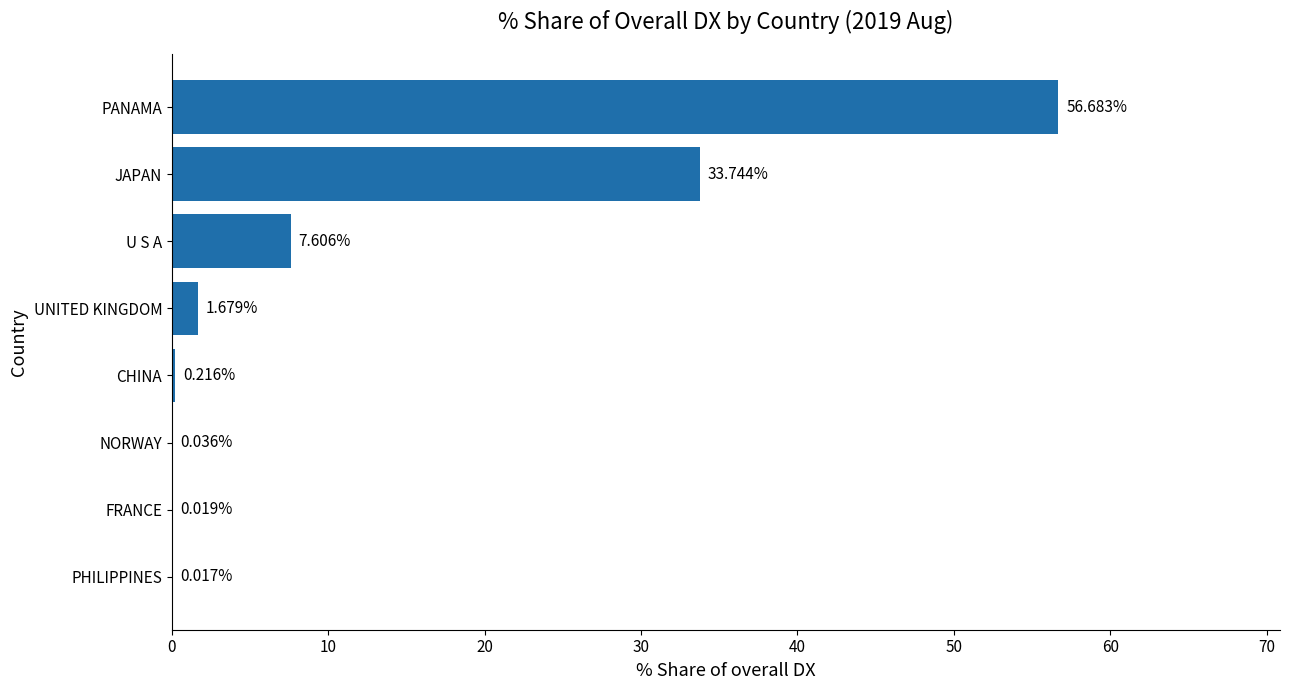

Where is the data nearest to the value 28?

JAPAN